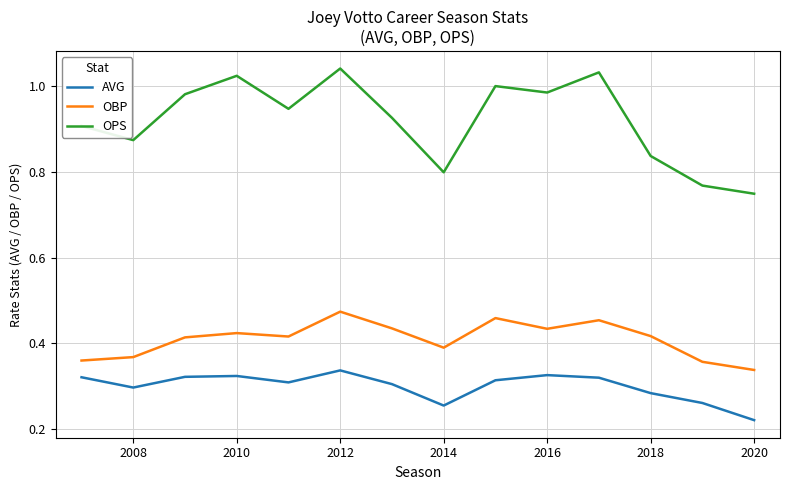

True or false: OPS and OBP cross at least once.

False